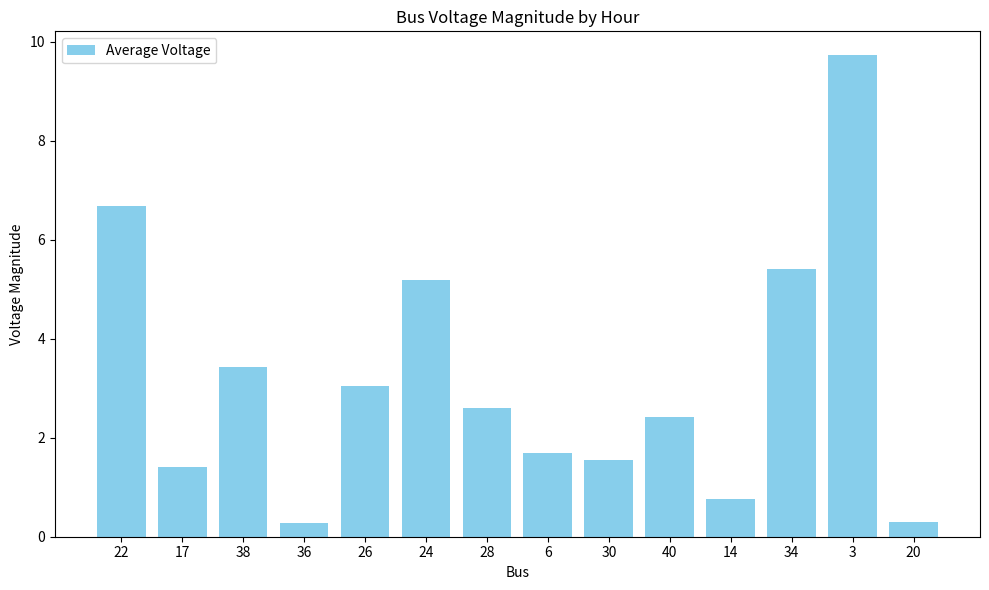

What is the sum of all values?

44.5